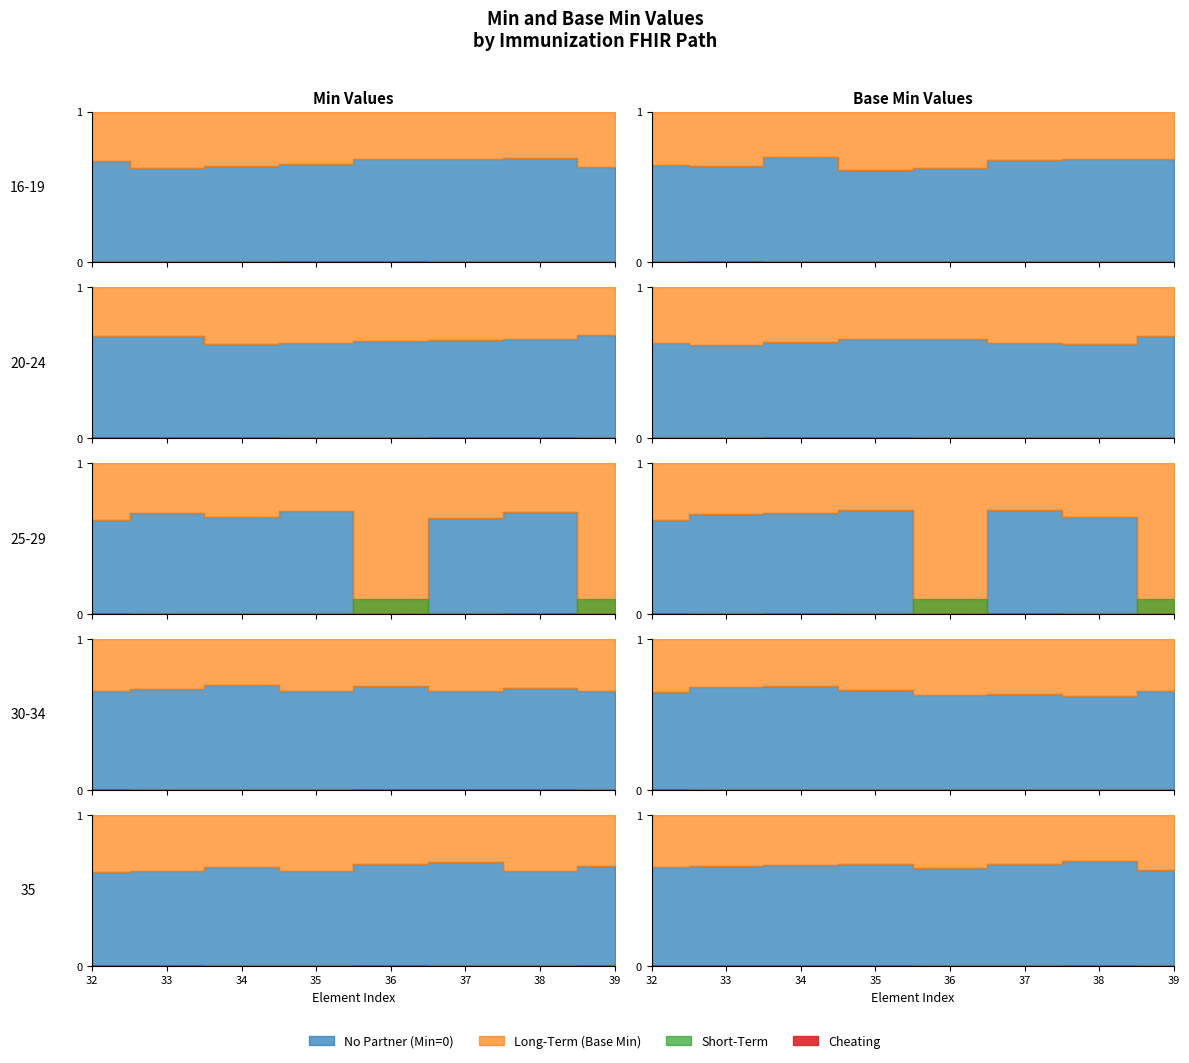

True or false: Min and Base Min intersect in this chart.

False